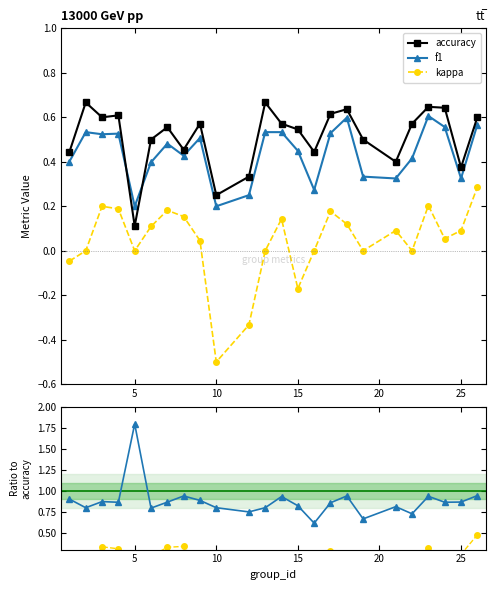

Which series has the largest range (max minus min)?

kappa/accuracy